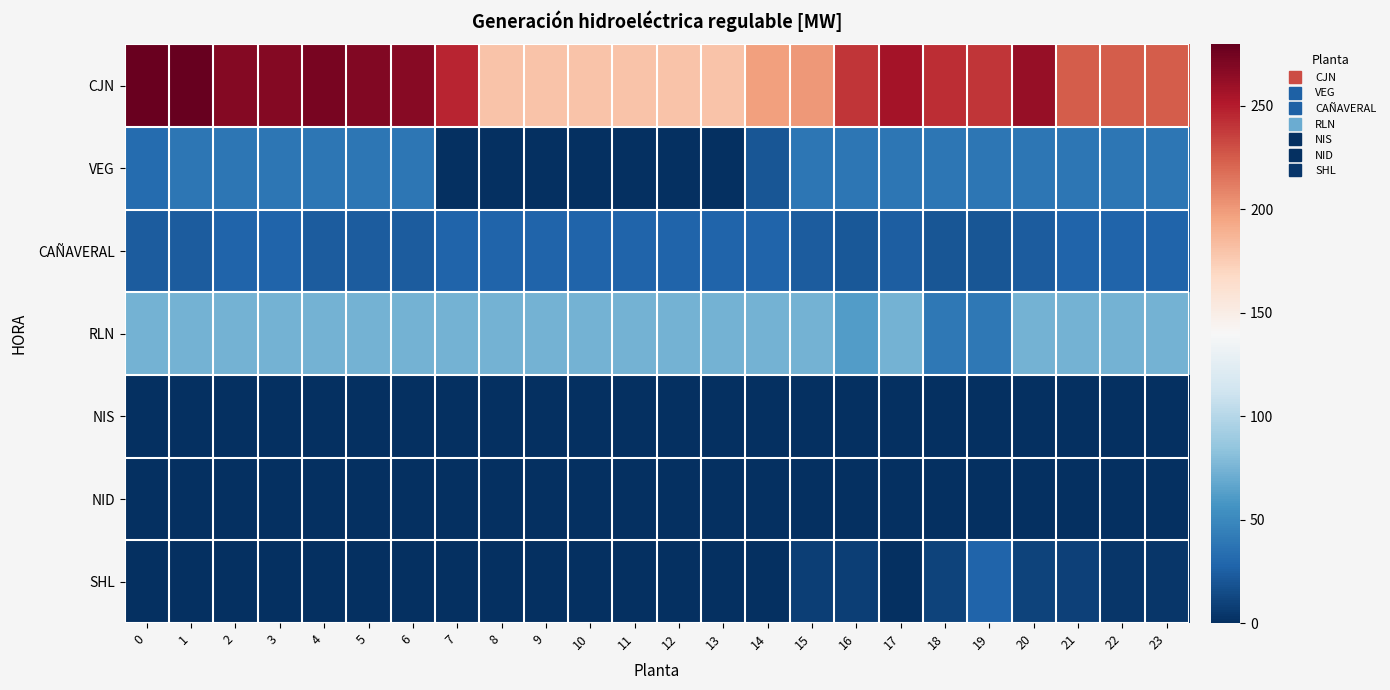

Which series has the largest total across all categories?

CJN